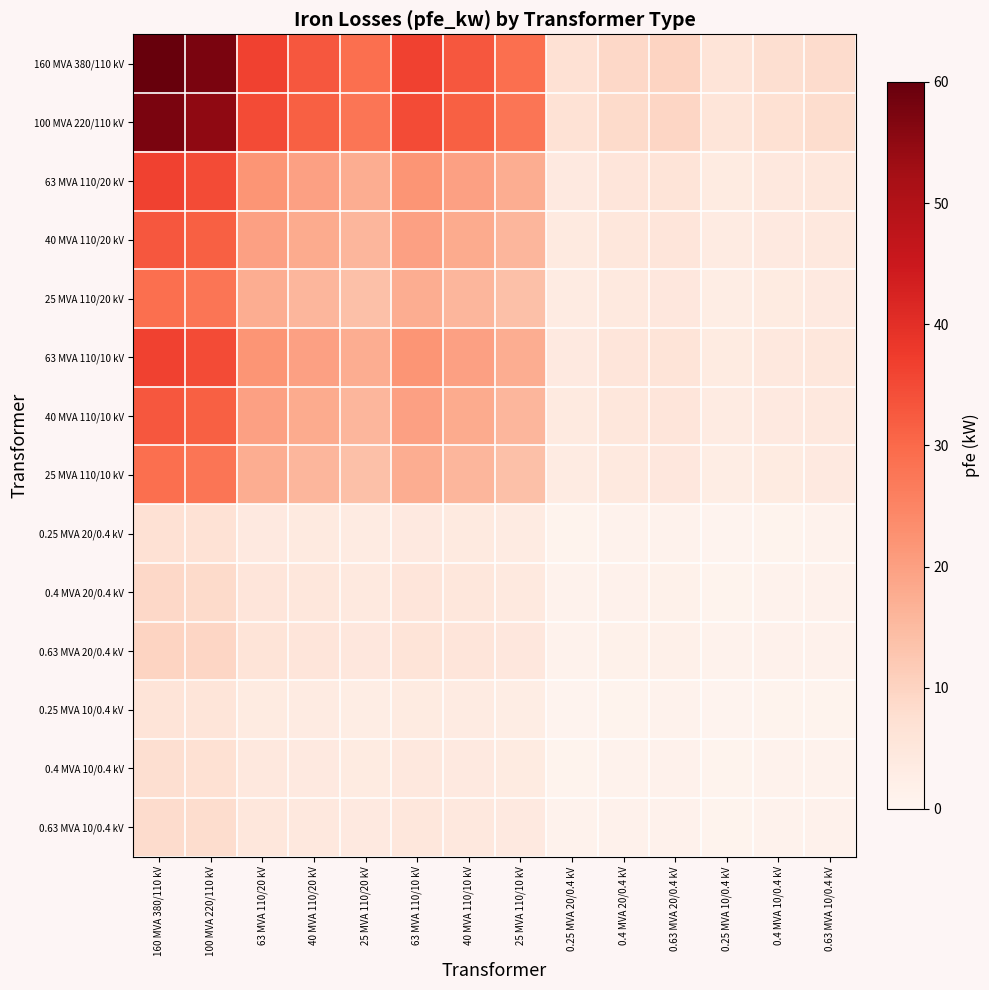

How many categories are shown in the chart?

14